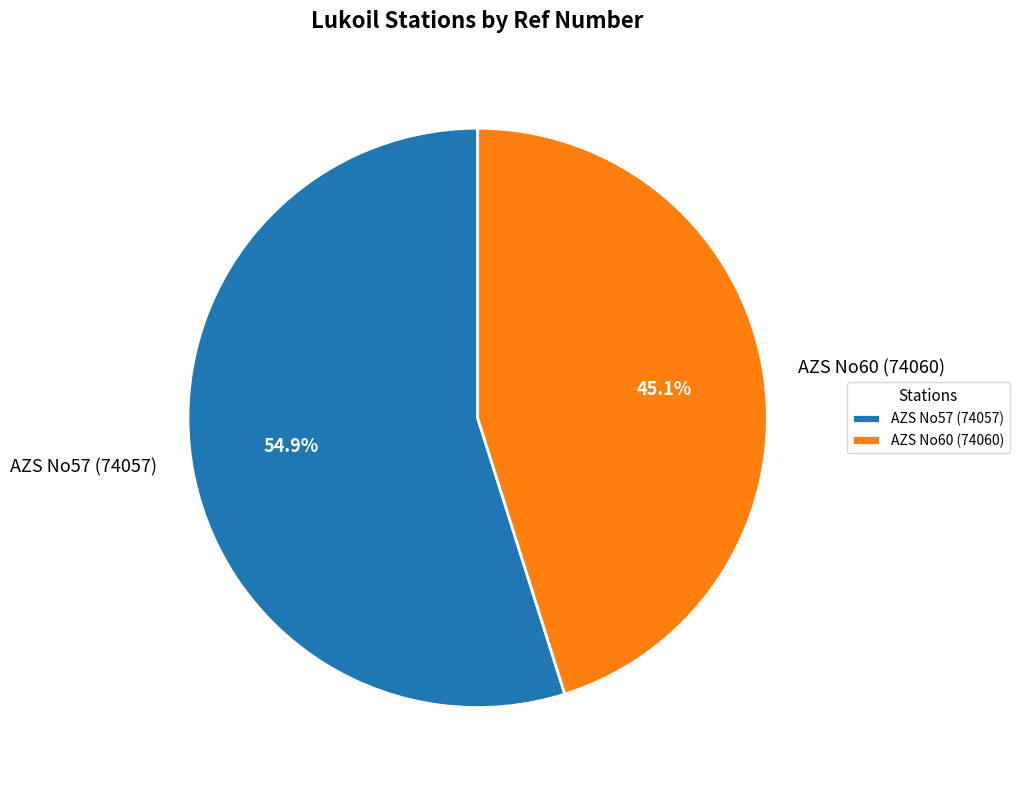

Which category has the smallest portion of the pie?

AZS No60 (74060)